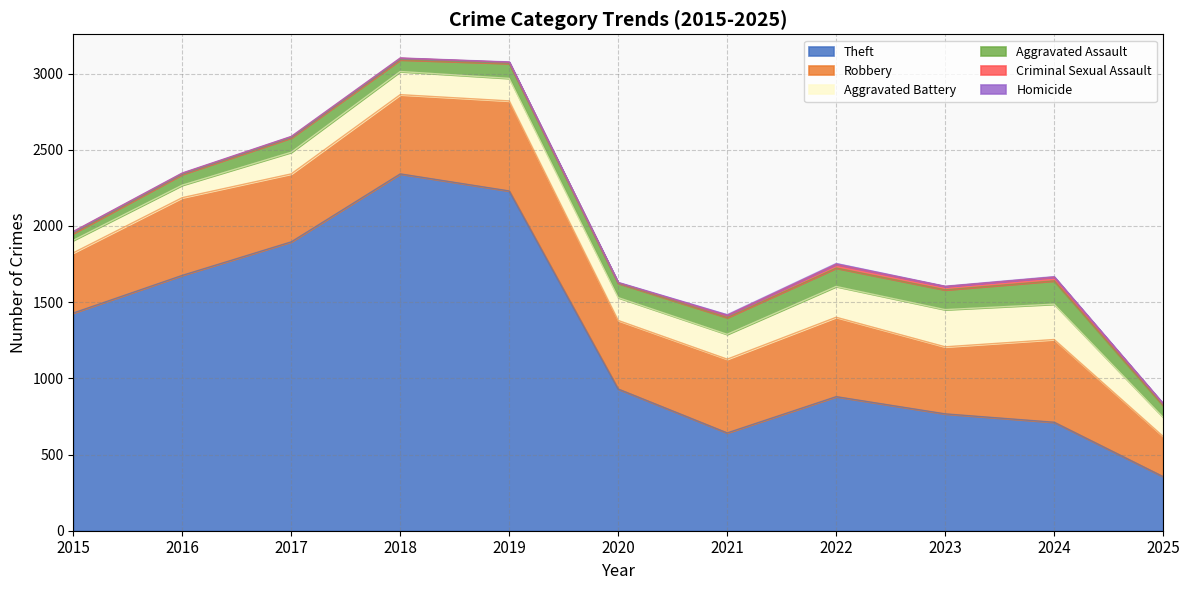

At which label is Homicide closest to 3?

2020